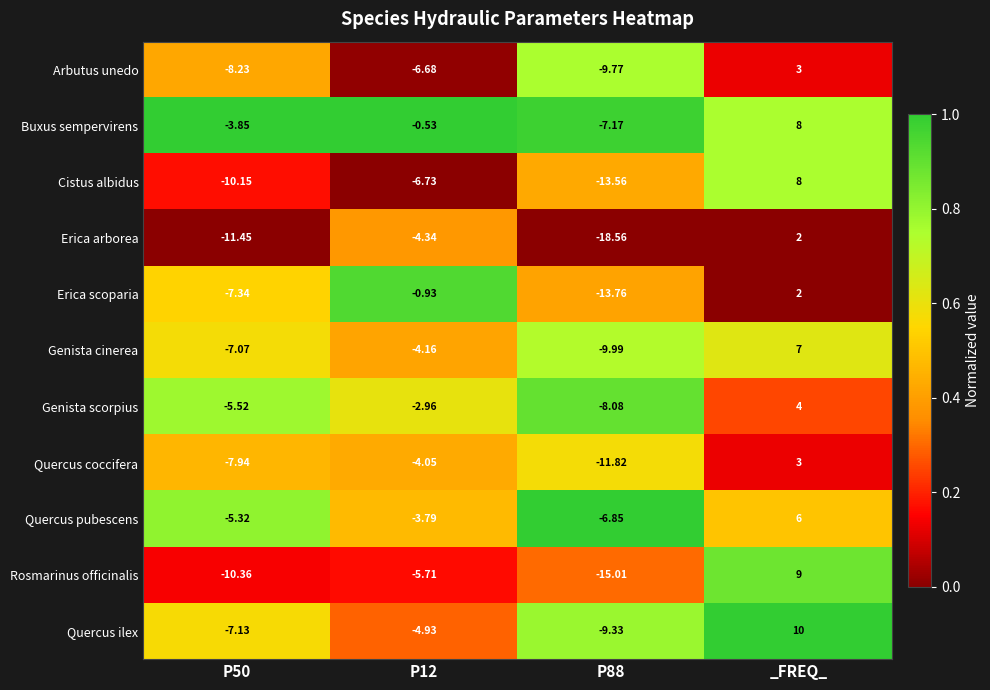

Which category has the highest value in the Erica scoparia series?

_FREQ_